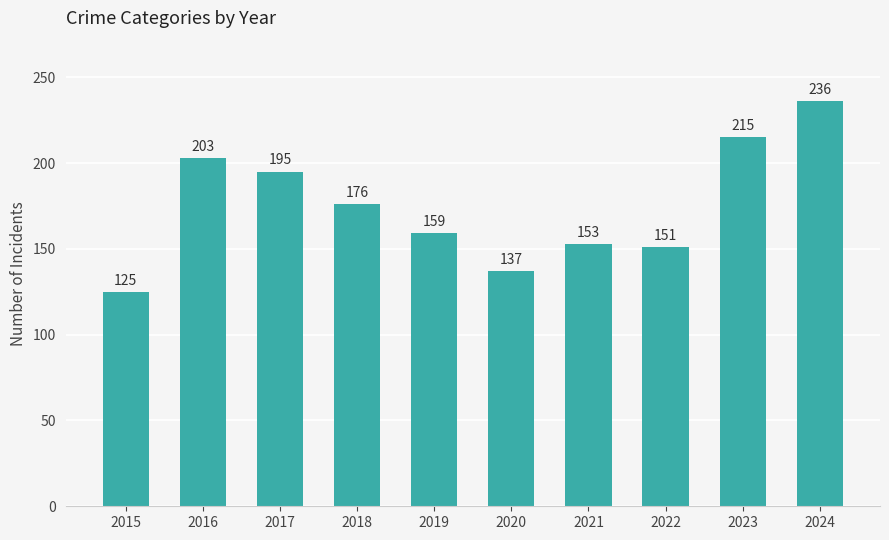

What is the smallest value displayed?

125